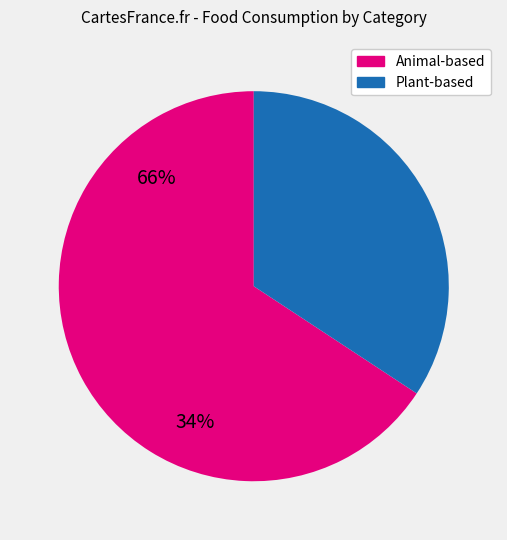

Is there any slice that represents more than half of the pie?

Yes